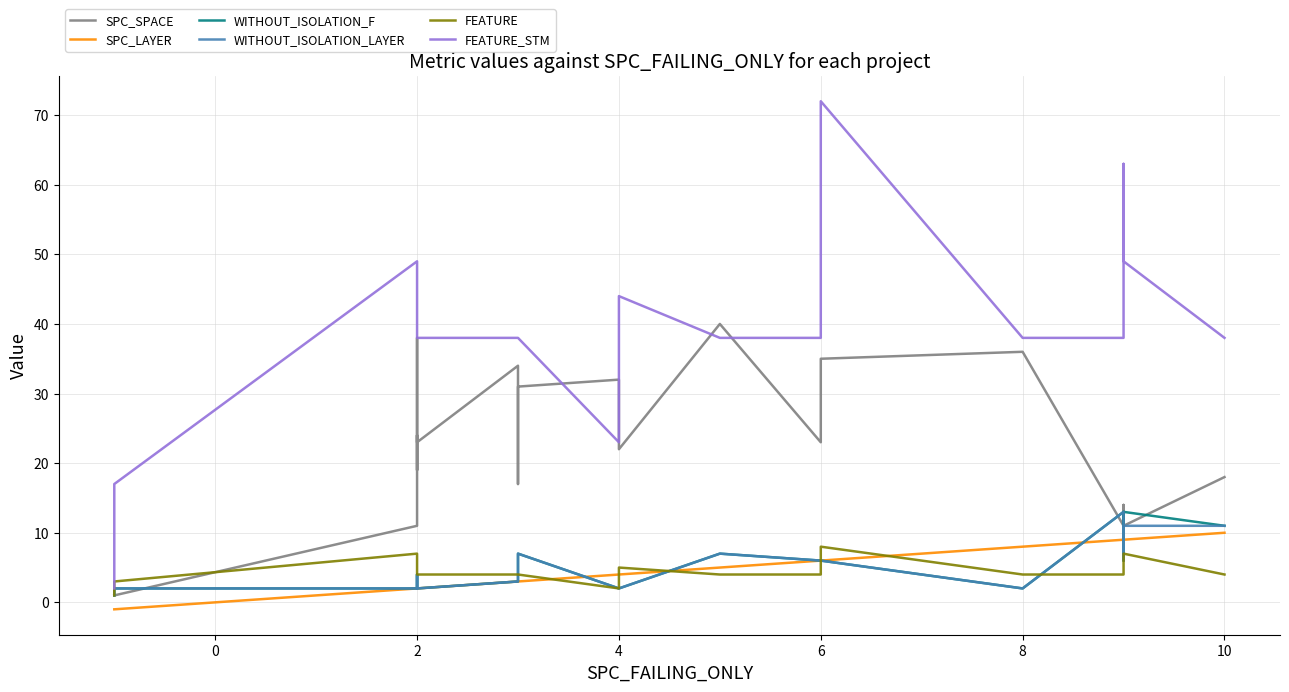

Which series has the largest total across all categories?

FEATURE_STM